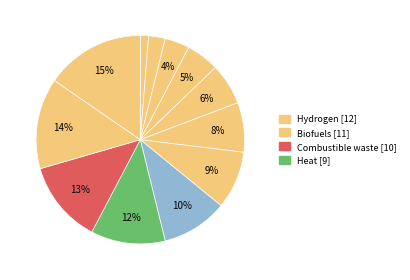

Rank the categories by value from highest to lowest.

Hydrogen, Biofuels, Combustible waste, Heat, Electricity, Natural gas, Other gas, Middle distillates, Heavy fuel oil, Crude oil etc, Other coal etc, Hard coal